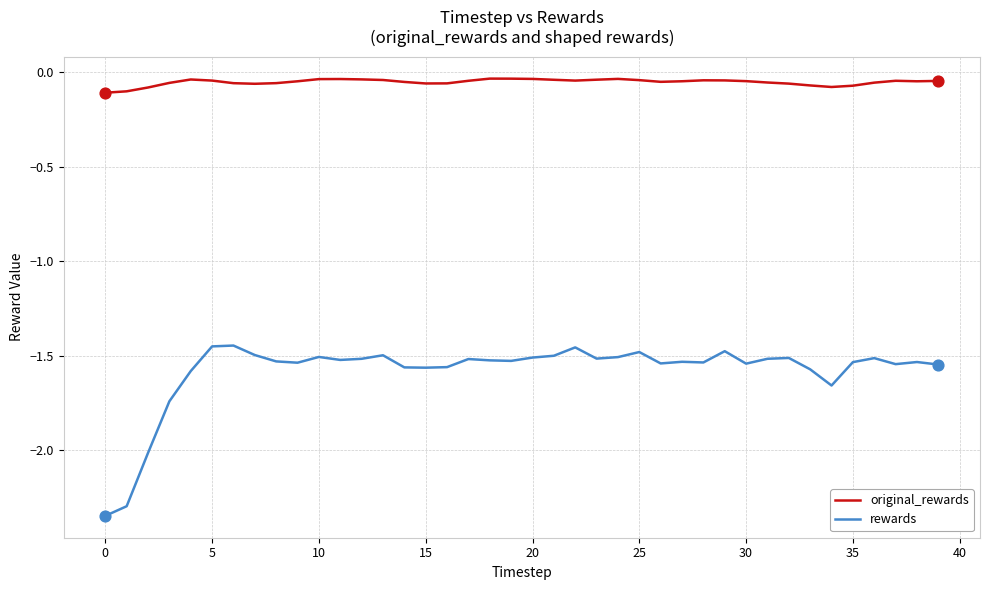

Which series has the largest range (max minus min)?

rewards